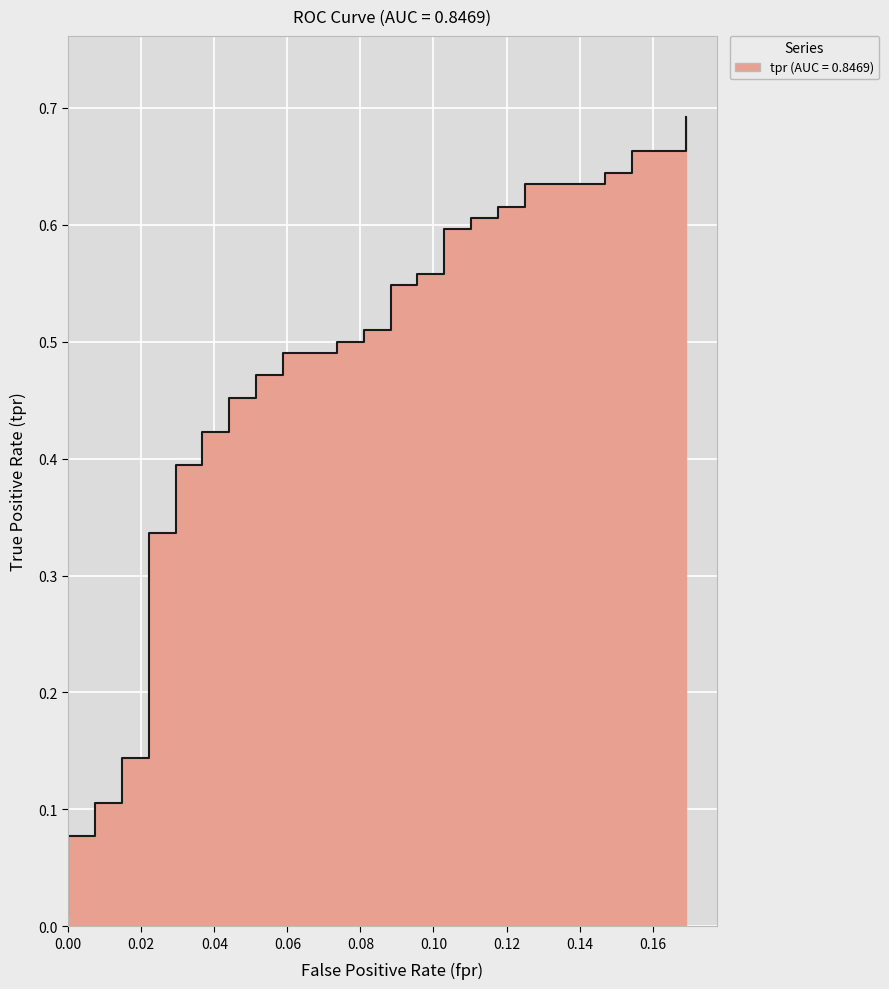

Is it true that the value at 33 is 0.4?

False